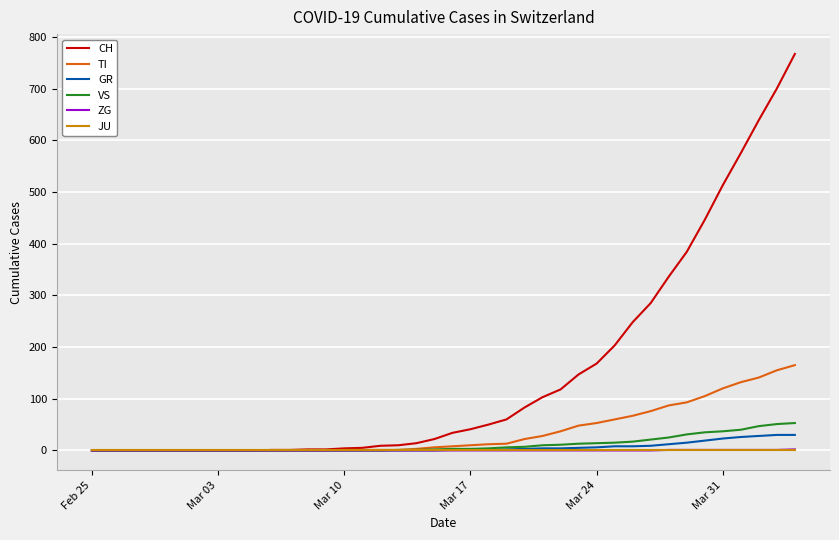

Which series has the largest total across all categories?

CH